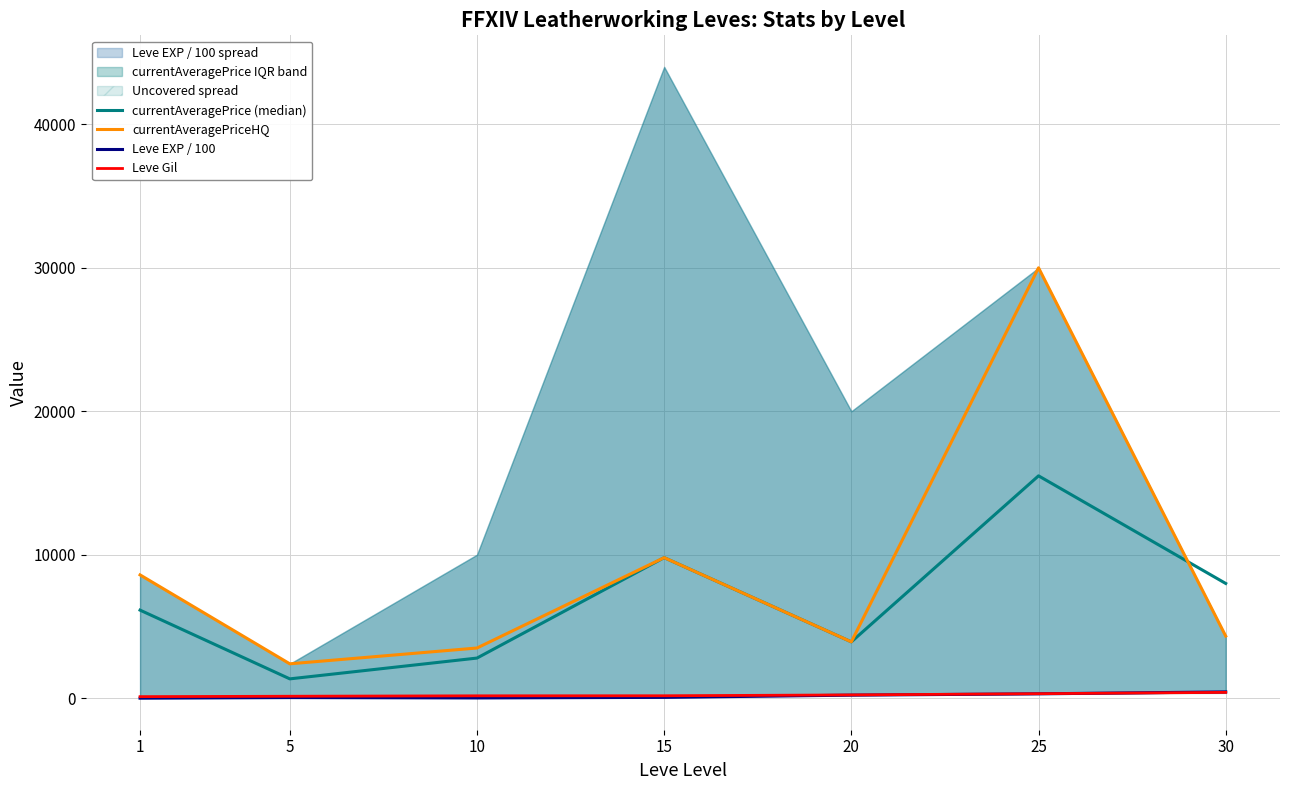

What is the average value of the currentAveragePrice (median) series?

6788.9